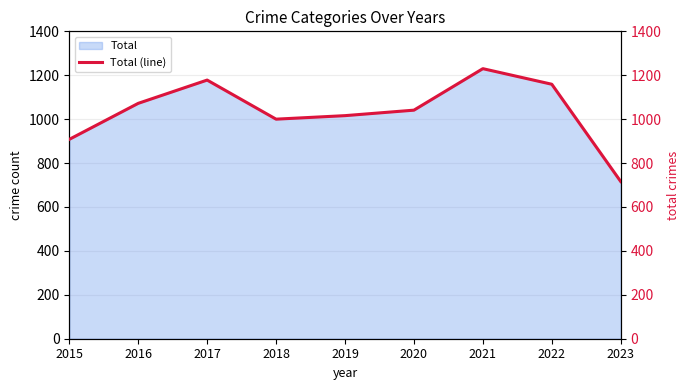

Reading left to right, what are all the values shown in this chart?

2015=908	2016=1072	2017=1178	2018=1000	2019=1016	2020=1041	2021=1230	2022=1159	2023=716